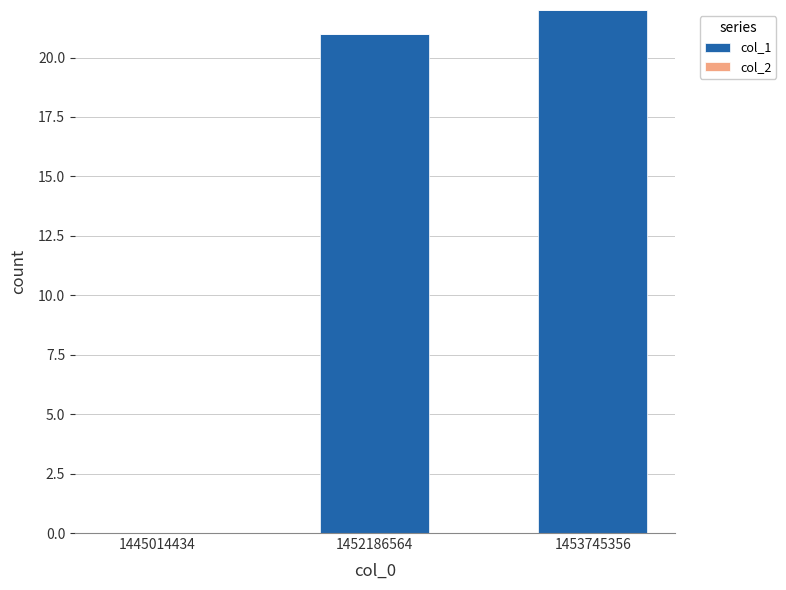

Which has a higher value, 1445014434 or 1453745356?

1453745356